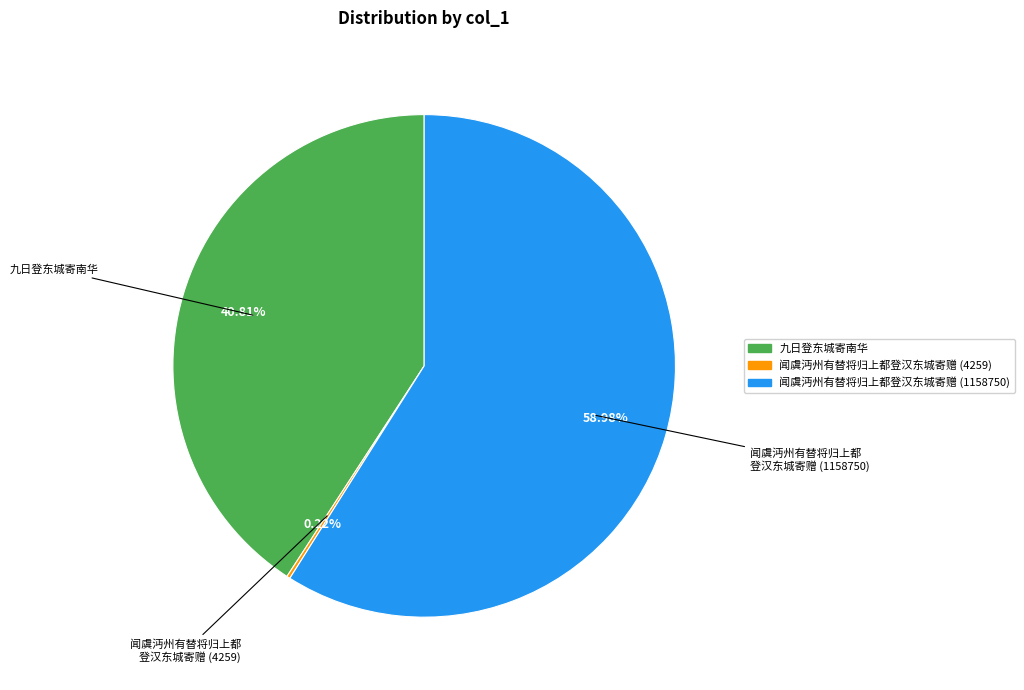

To the nearest percent, what is the average slice percentage?

33%